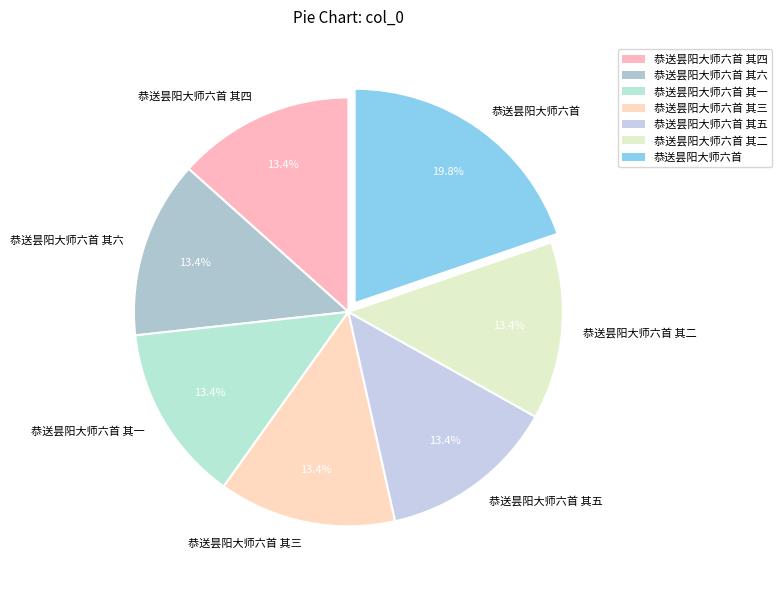

Does any single category account for the majority?

No